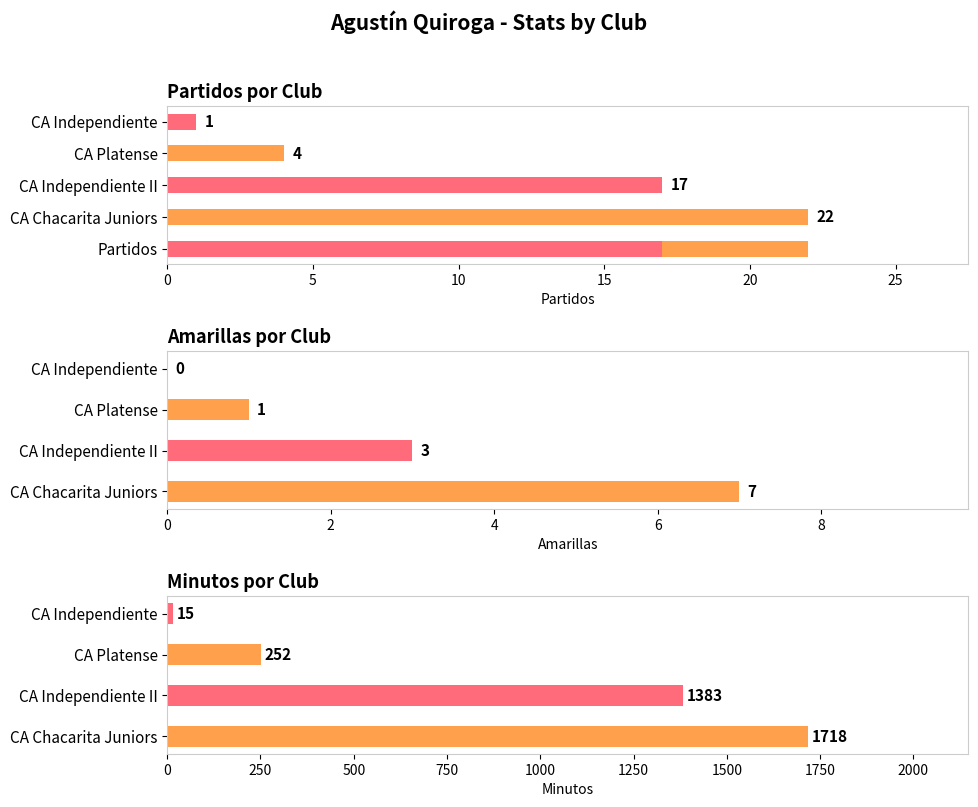

The value of Partidos at CA Independiente is 1. True or false?

True